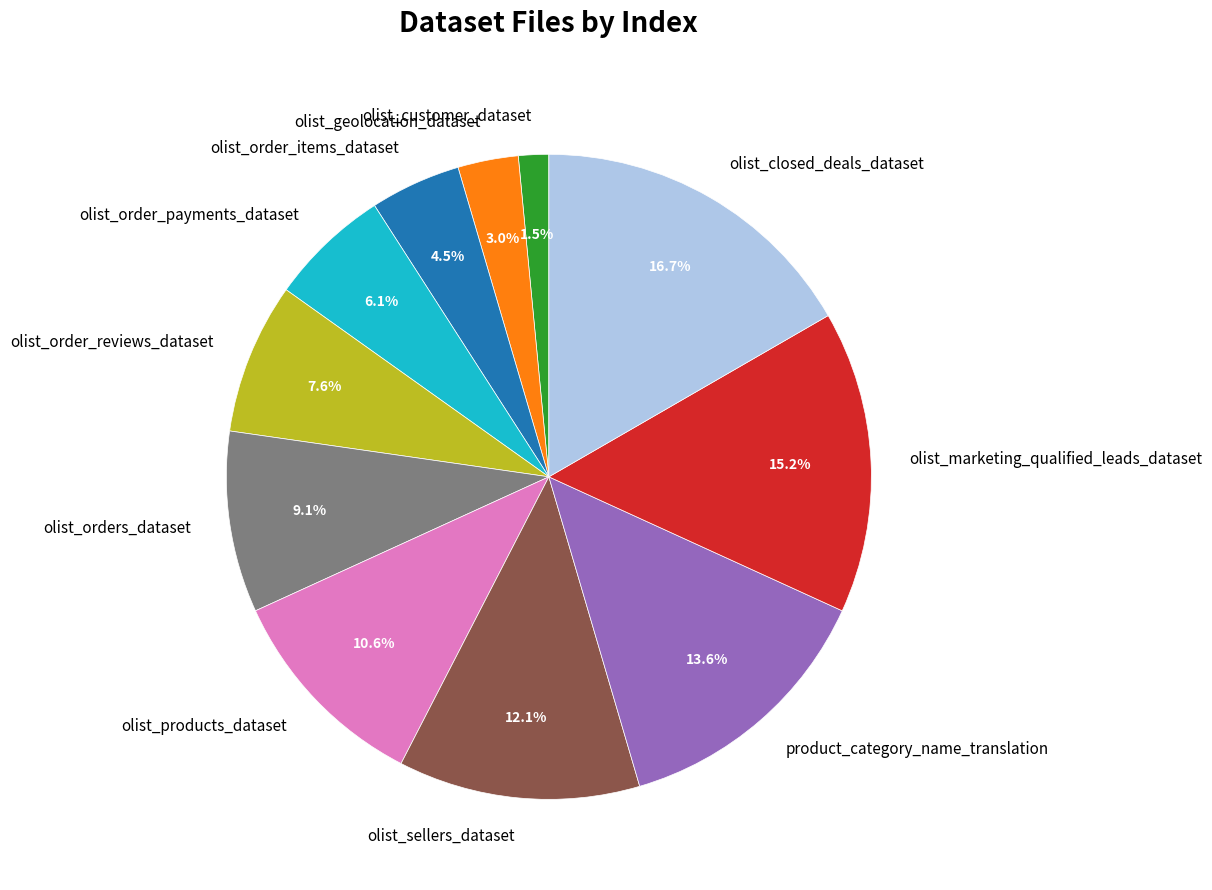

What percentage is the product_category_name_translation slice, to the nearest percent?

14%